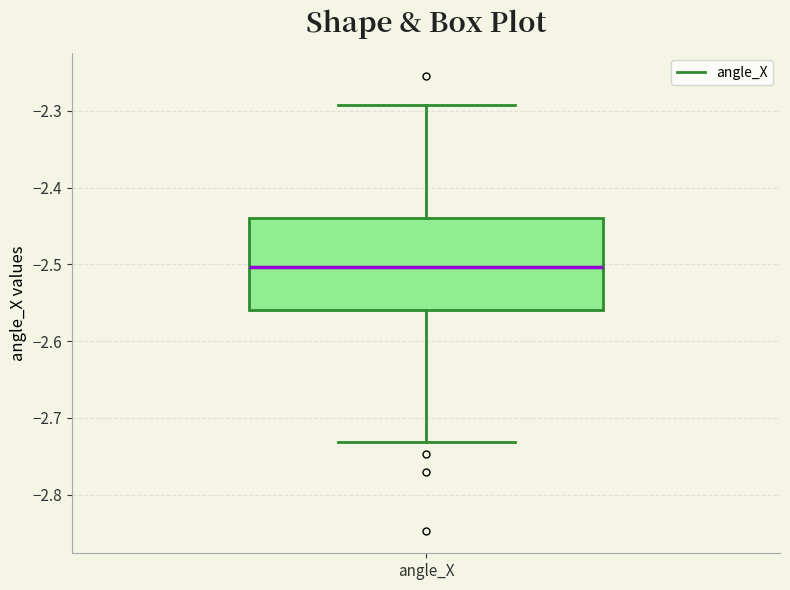

Where is the upper edge of the box for angle_X on the y-axis? The values are not printed on the chart, so give them approximately, as read against the axis.

-2.44